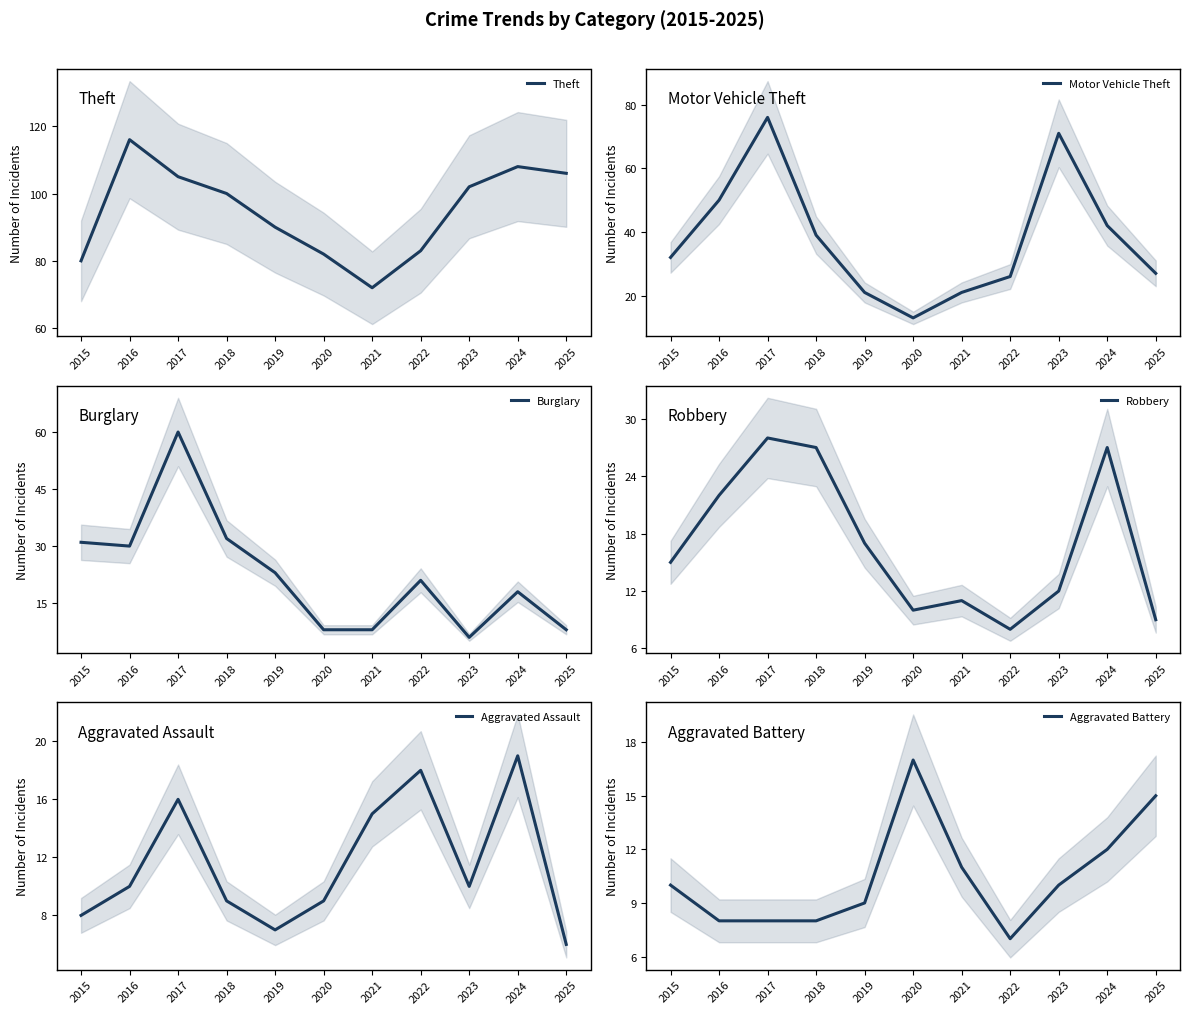

Which series changed the most between 2019 and 2022?

Aggravated Assault